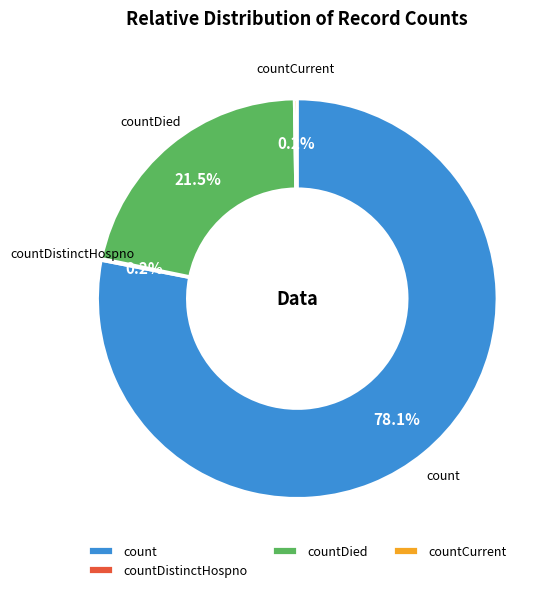

What is the majority slice?

count